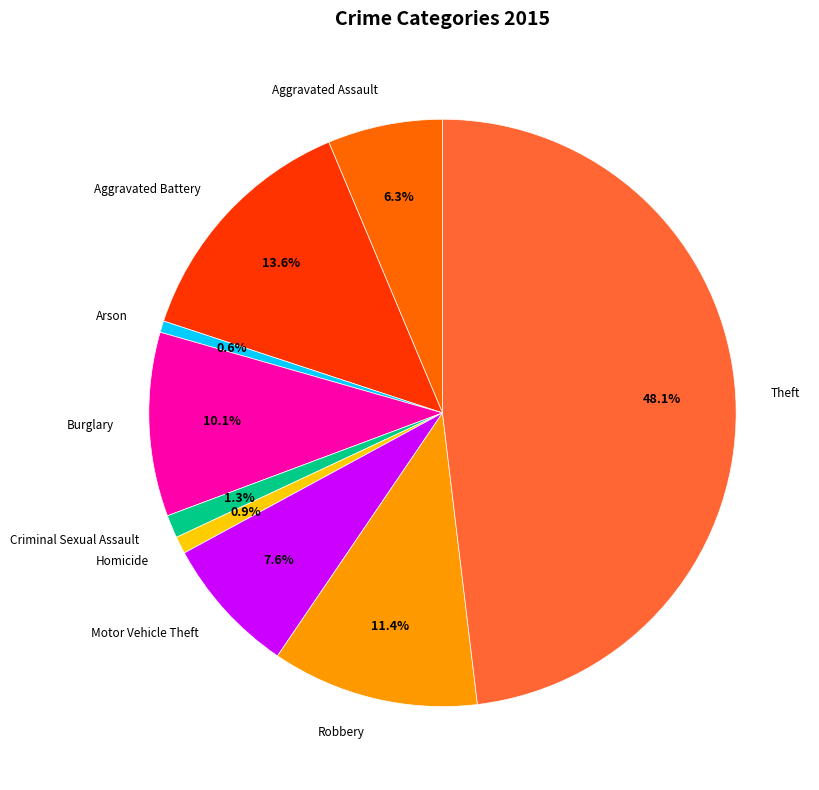

What percentage is the Robbery slice, to the nearest percent?

11%